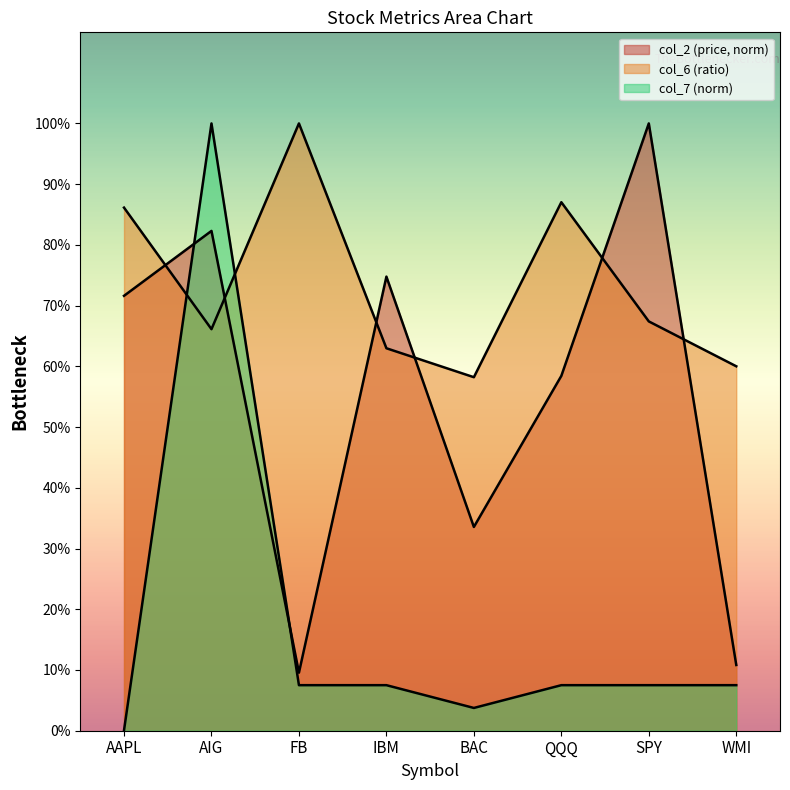

Rank the series by their average value, from lowest to highest.

col_7, col_2, col_6